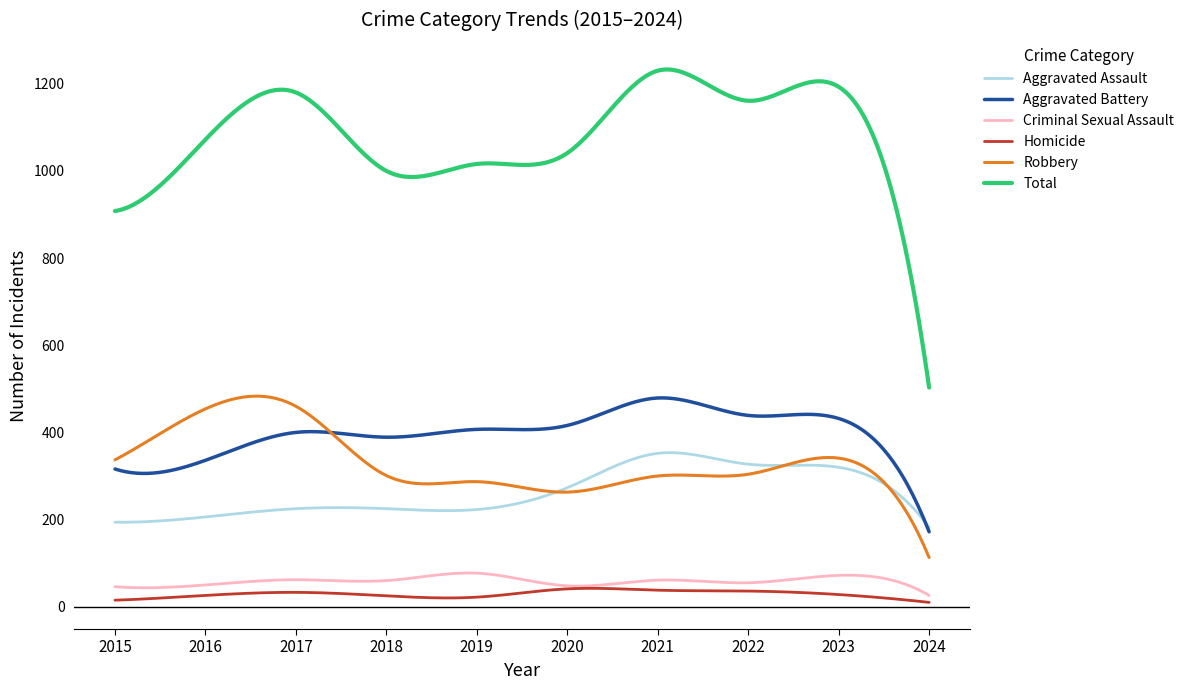

What is the maximum value shown in the chart?

1232.8